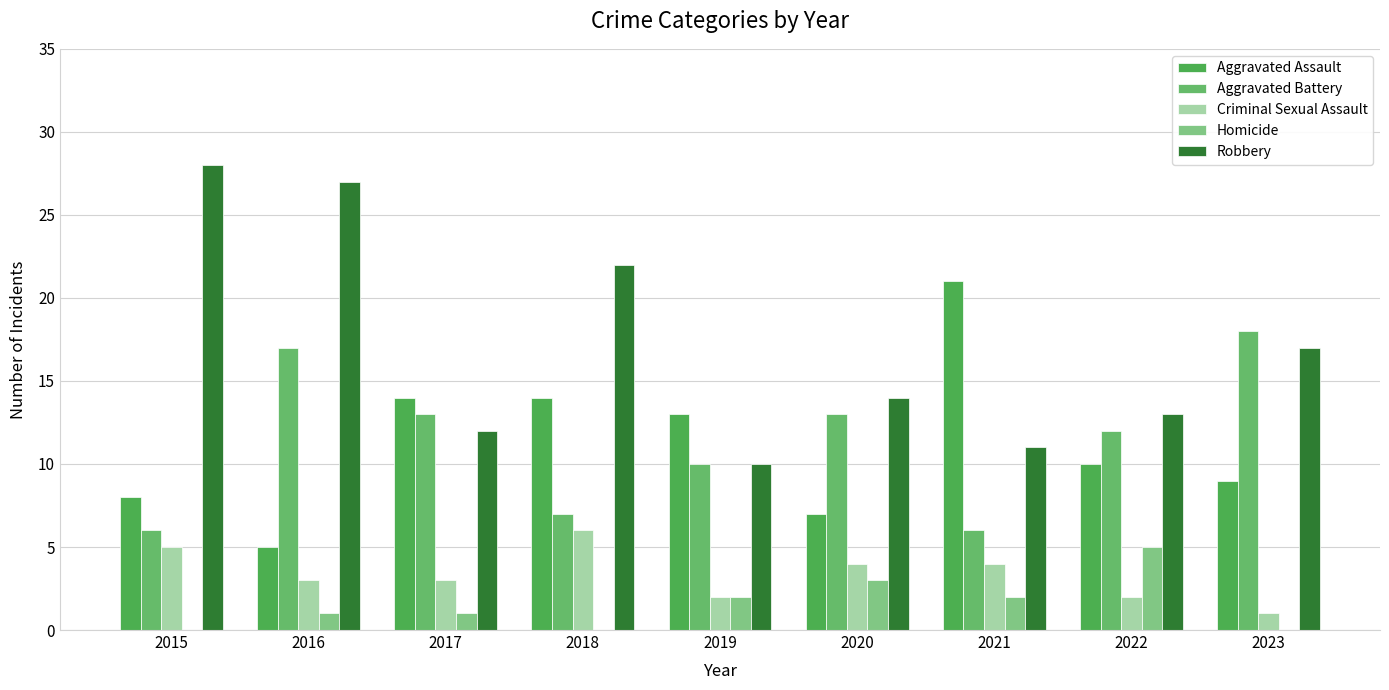

The value of Criminal Sexual Assault at 2020 is 2. True or false?

False